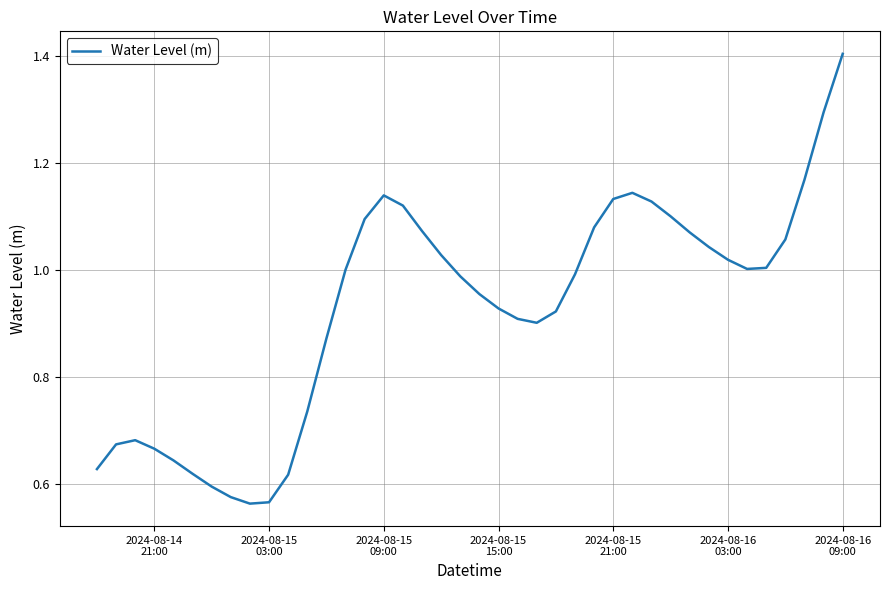

Does the chart display data point markers on the line(s)?

No